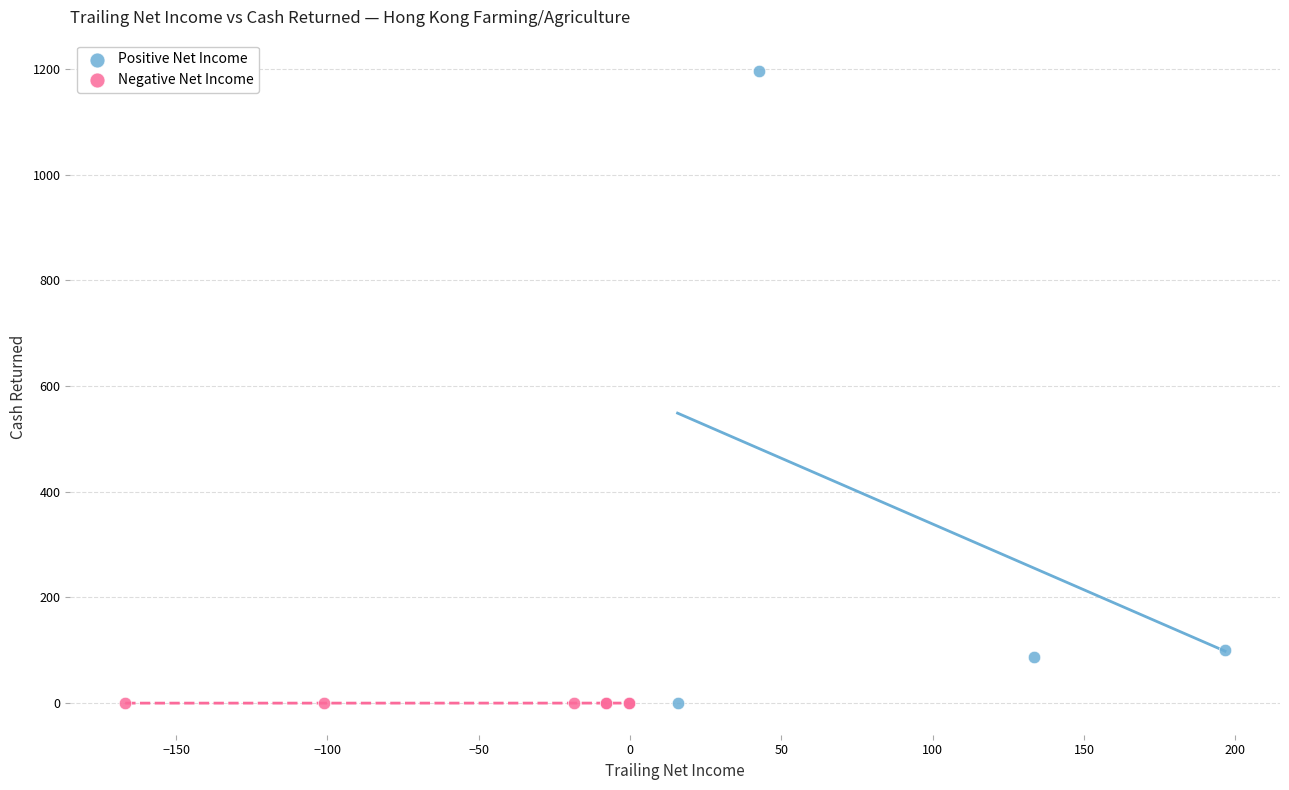

Which series has the widest spread of Y values?

Positive Net Income